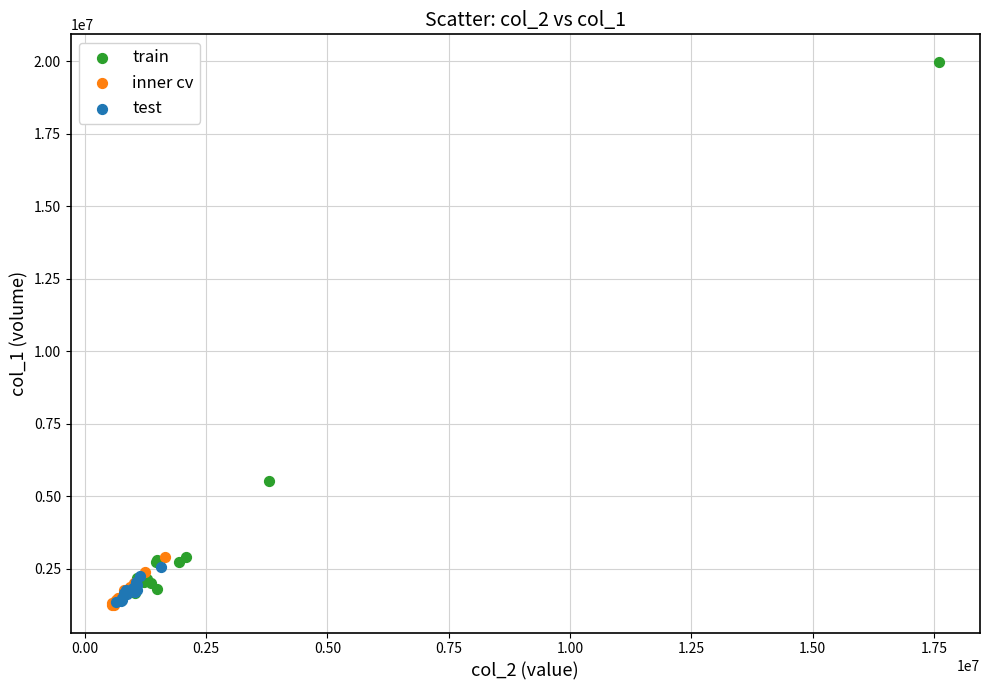

Which series reaches the maximum Y coordinate?

train